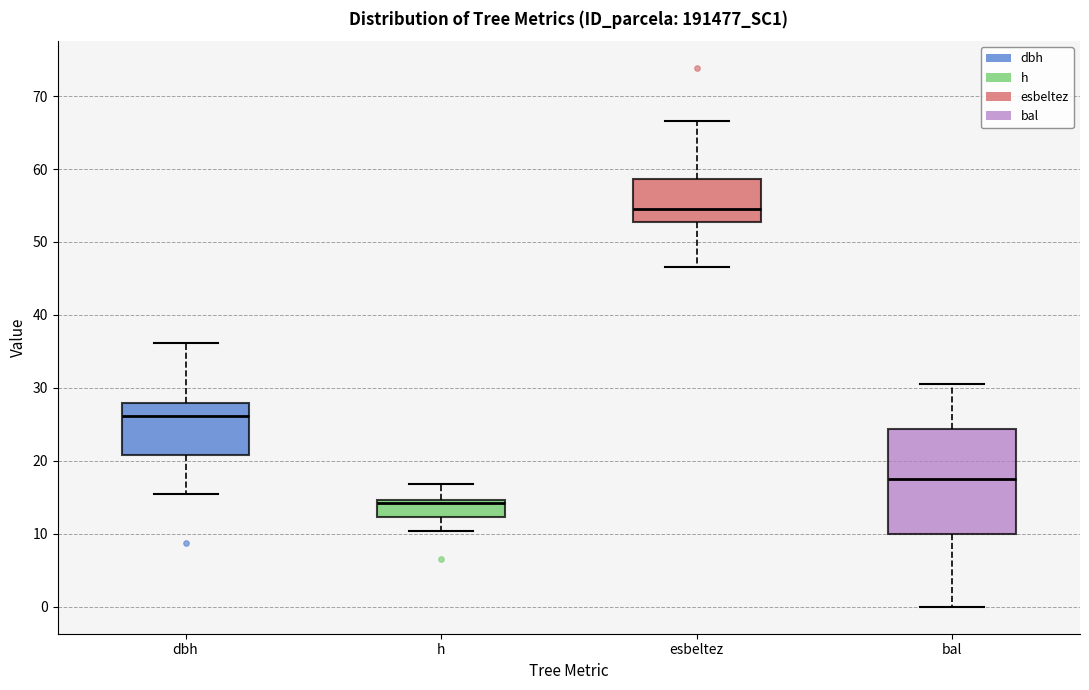

Reading left to right, read every box against the y-axis: the position of its median line, the range the box covers, and the ends of its whiskers. The values are not printed on the chart, so give them approximately, as read against the axis.

dbh: median 26, box 21 to 28, whiskers 15 to 36
h: median 14, box 12 to 15, whiskers 10 to 17
esbeltez: median 54, box 53 to 59, whiskers 47 to 67
bal: median 18, box 10 to 24, whiskers 0 to 30